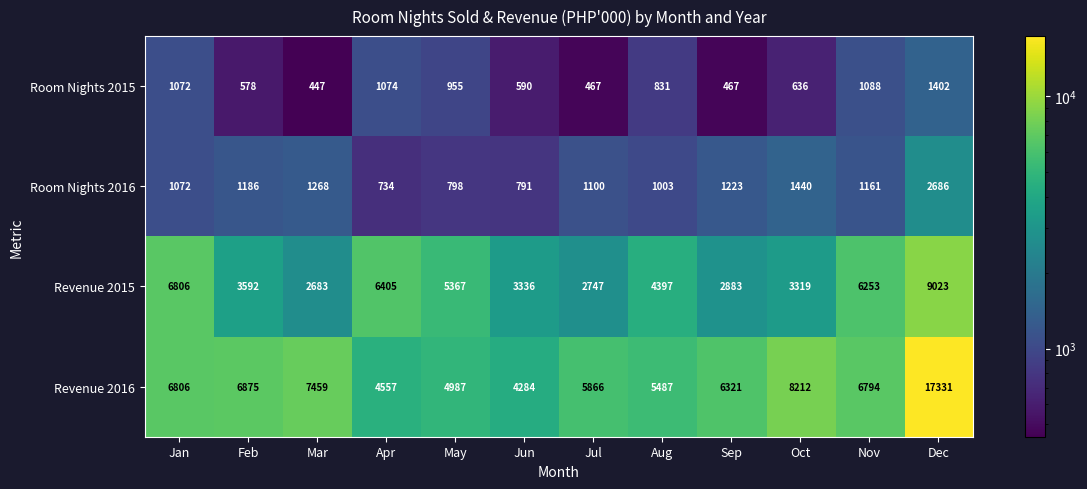

True or false: Revenue 2016 has a value of 5866 at Jul.

True